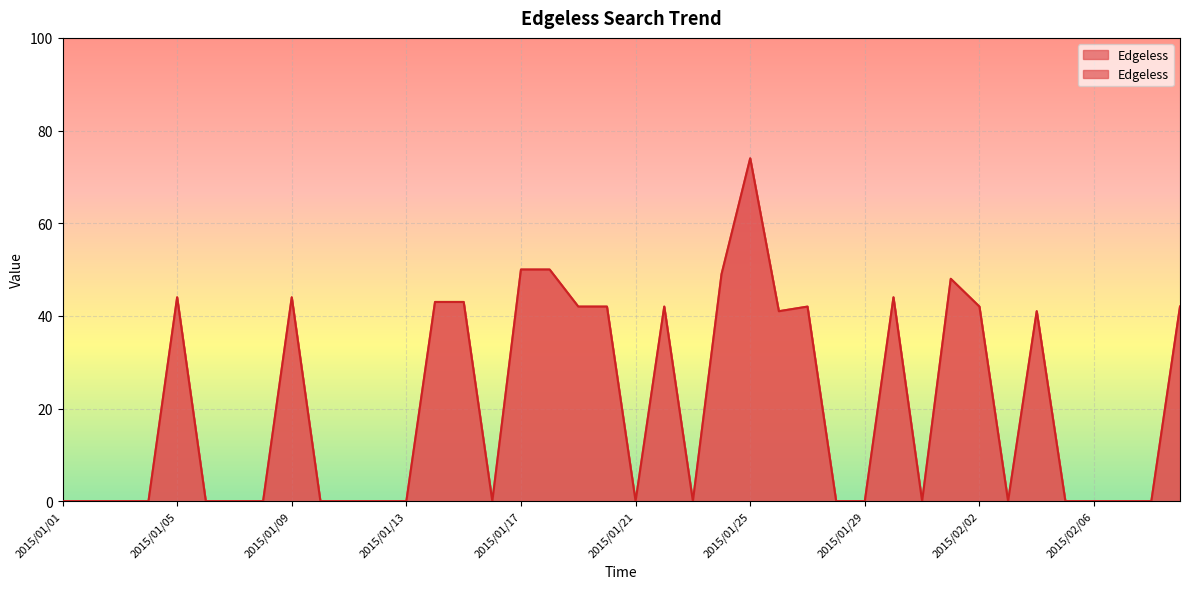

Which has a higher value, 2015/02/01 or 2015/02/04?

2015/02/01